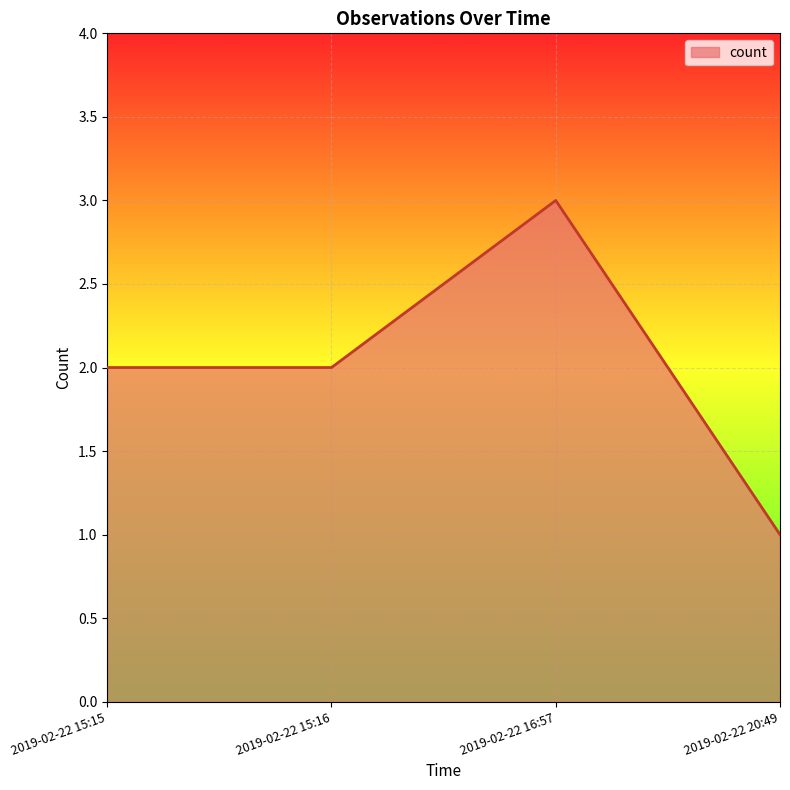

Is it true that the value at 2019-02-22 15:15 is 1?

False